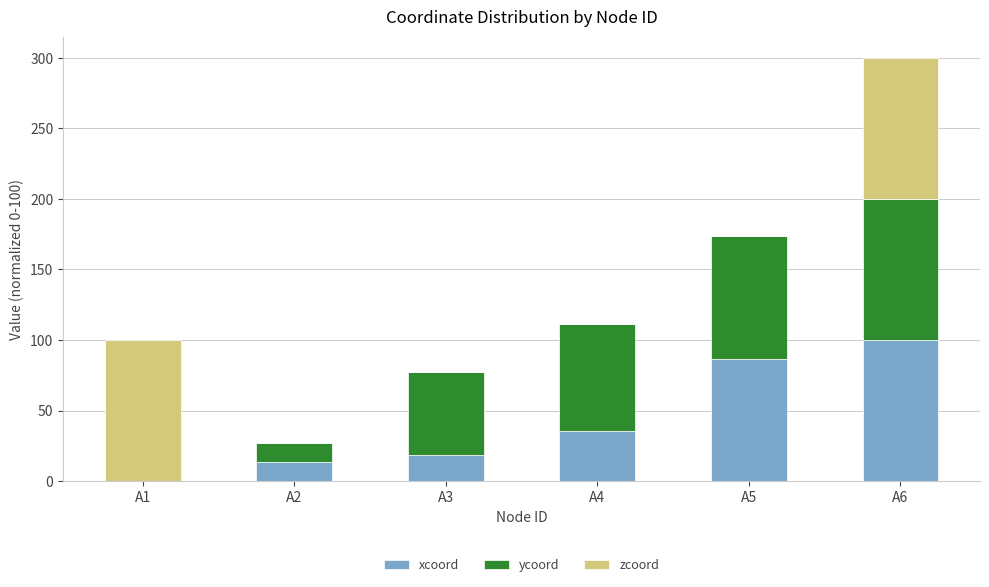

At which label does xcoord reach its peak?

A6